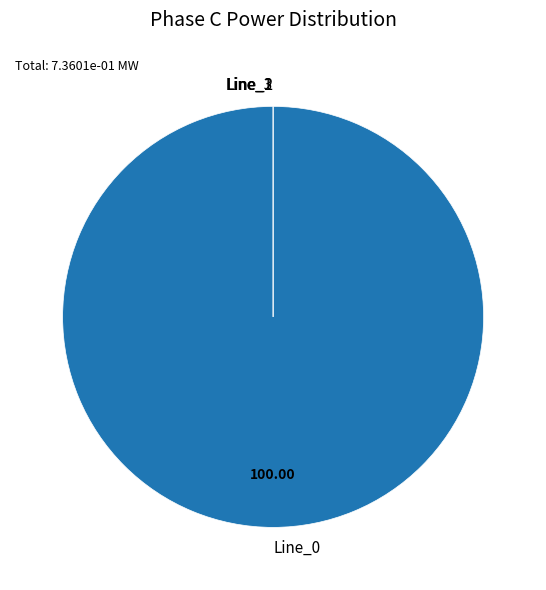

To the nearest percent, what is the average slice percentage?

25%